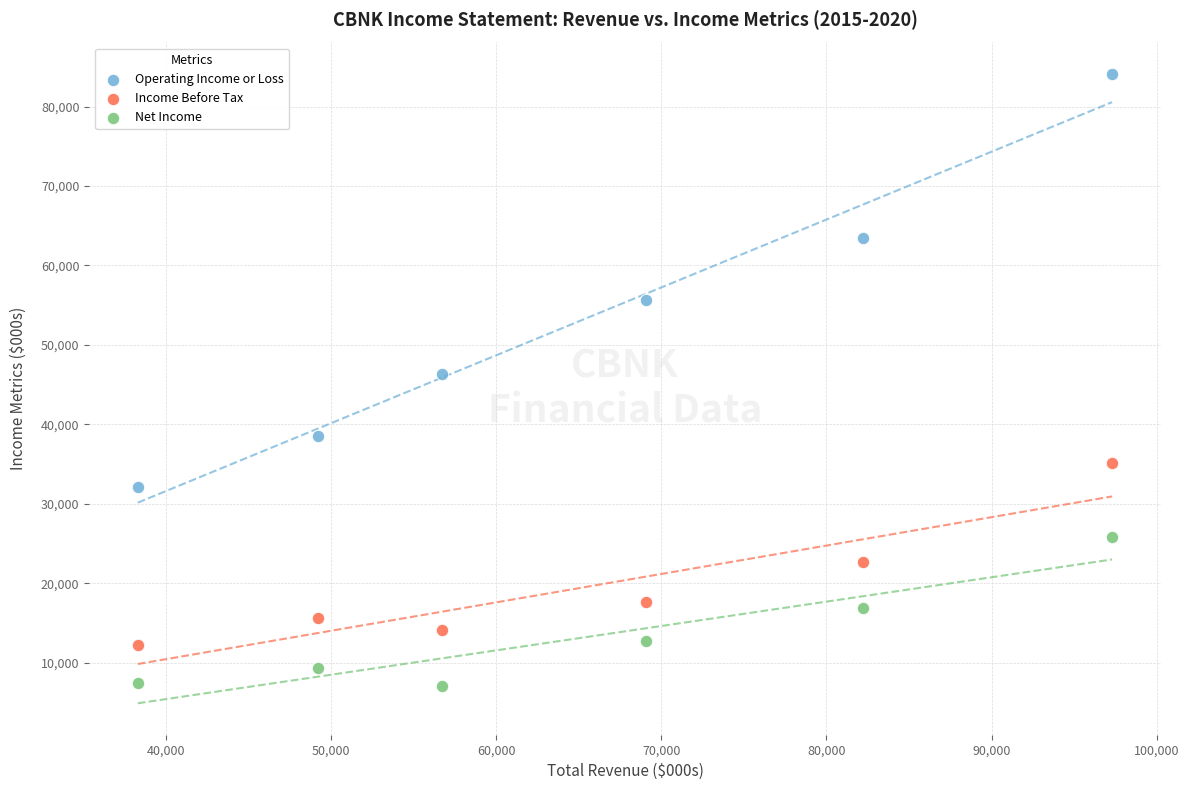

In the Operating Income or Loss series, what Y value is closest to 58100?

55700